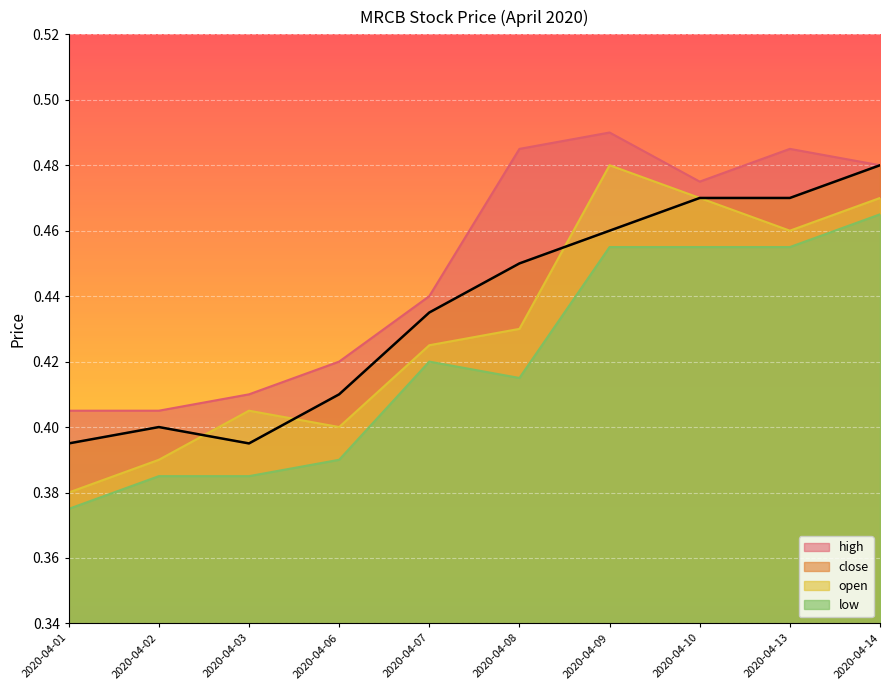

True or false: close has more than 2 interior local peaks.

False